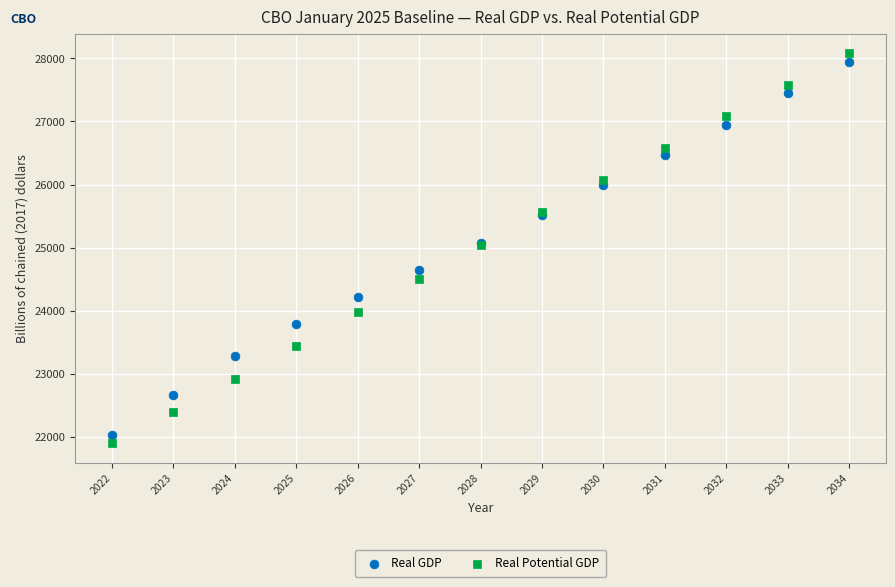

What is the X range (max minus min) for the scatter plot?

12.0